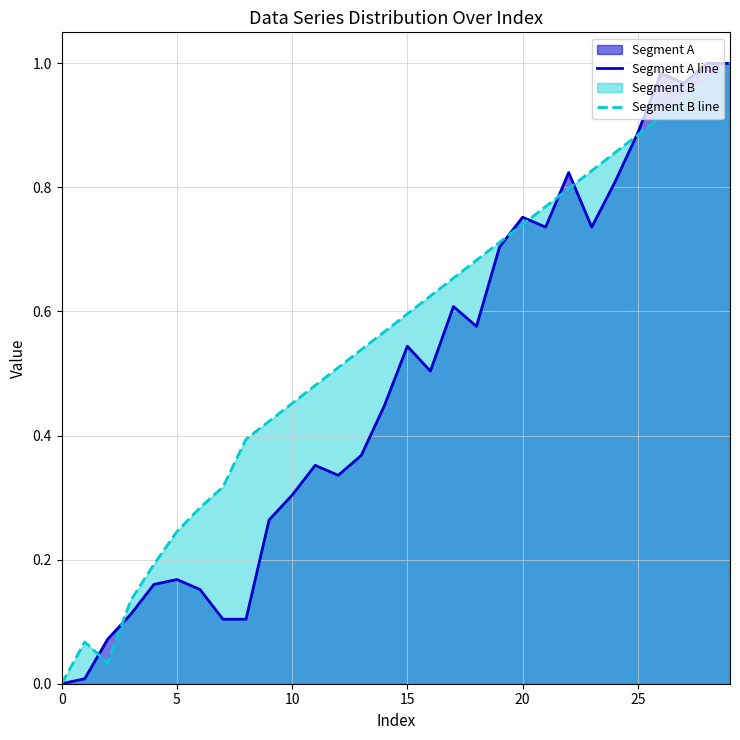

Does the chart have visible grid lines?

Yes